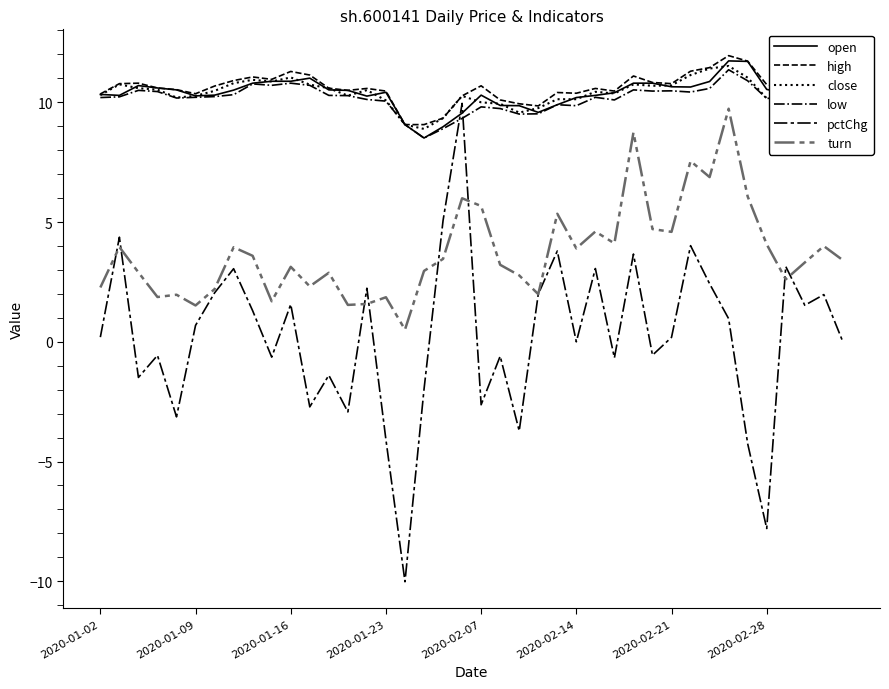

How many lines are shown in the chart?

6